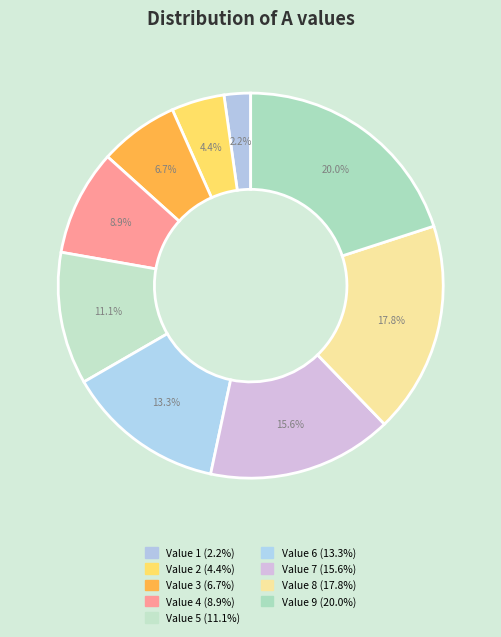

Count the number of slices in the pie.

9